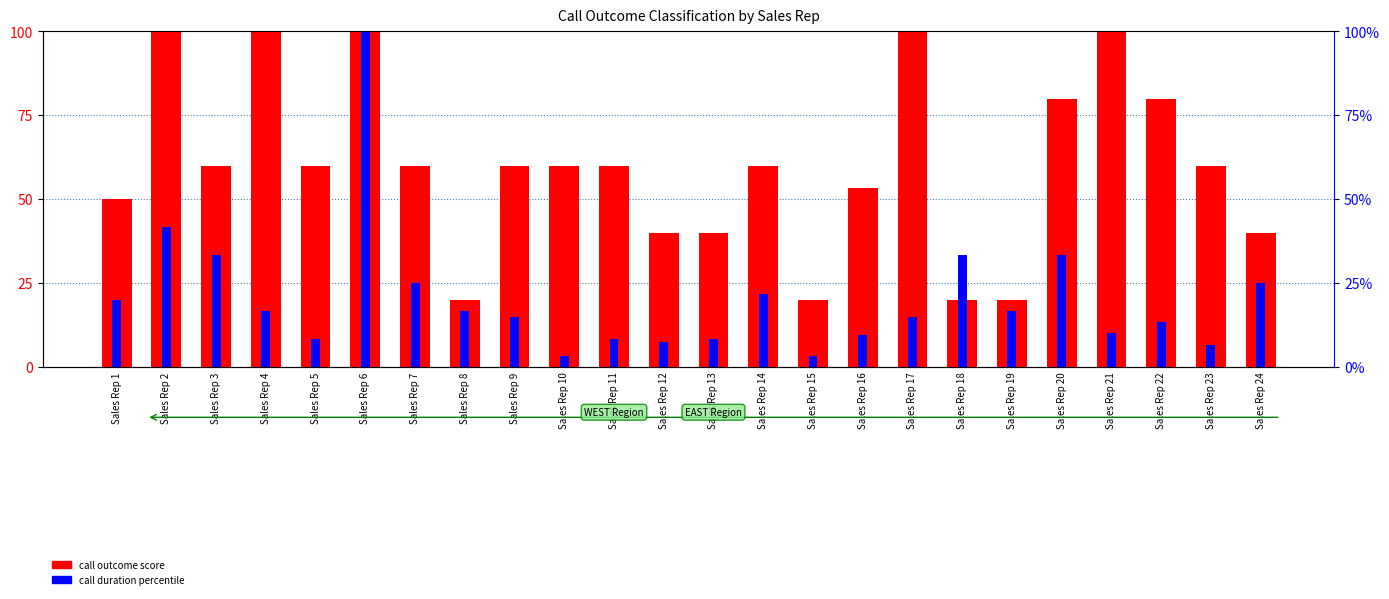

What is the total value across all series at Sales Rep 12?

47.5